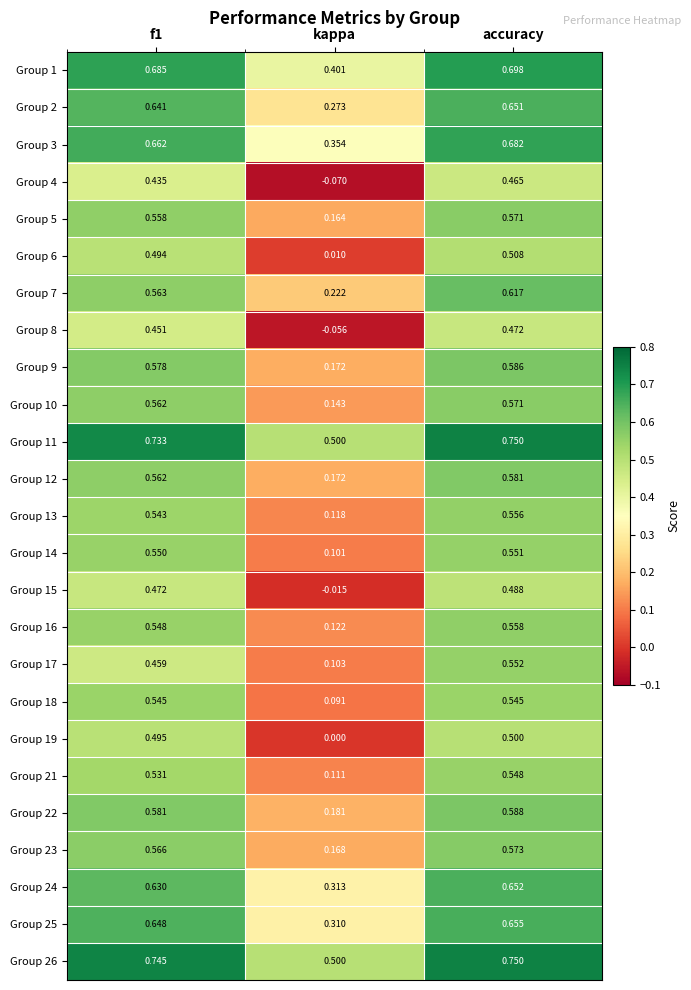

Which label corresponds to the largest value in the chart?

accuracy